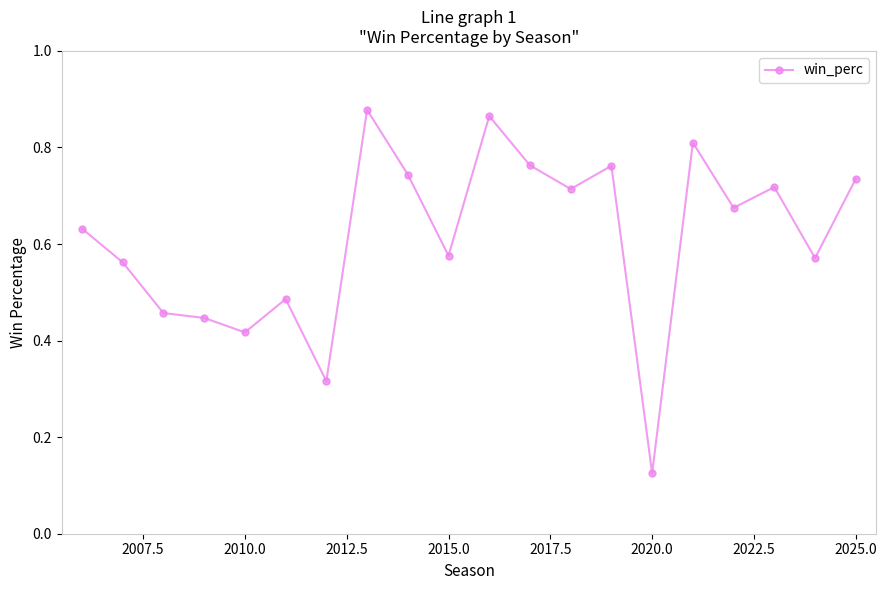

True or false: the data has more than 1 interior local peaks.

True